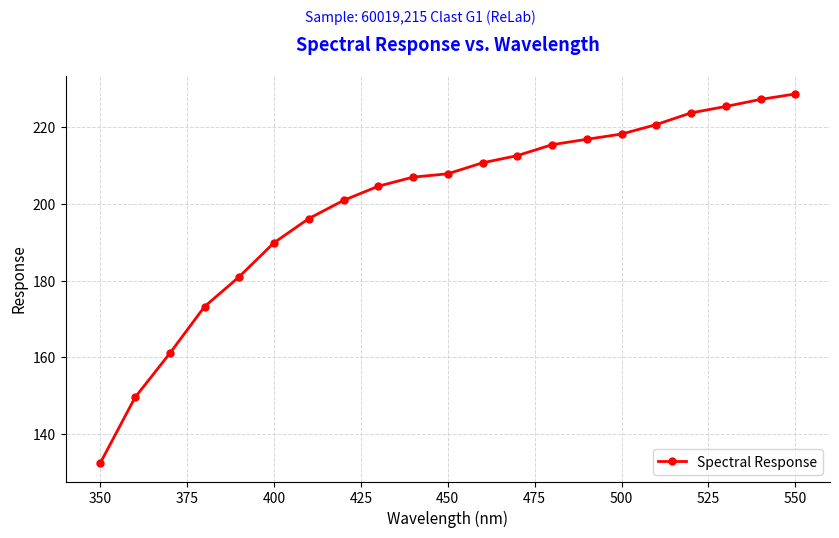

What is the average value?

200.1